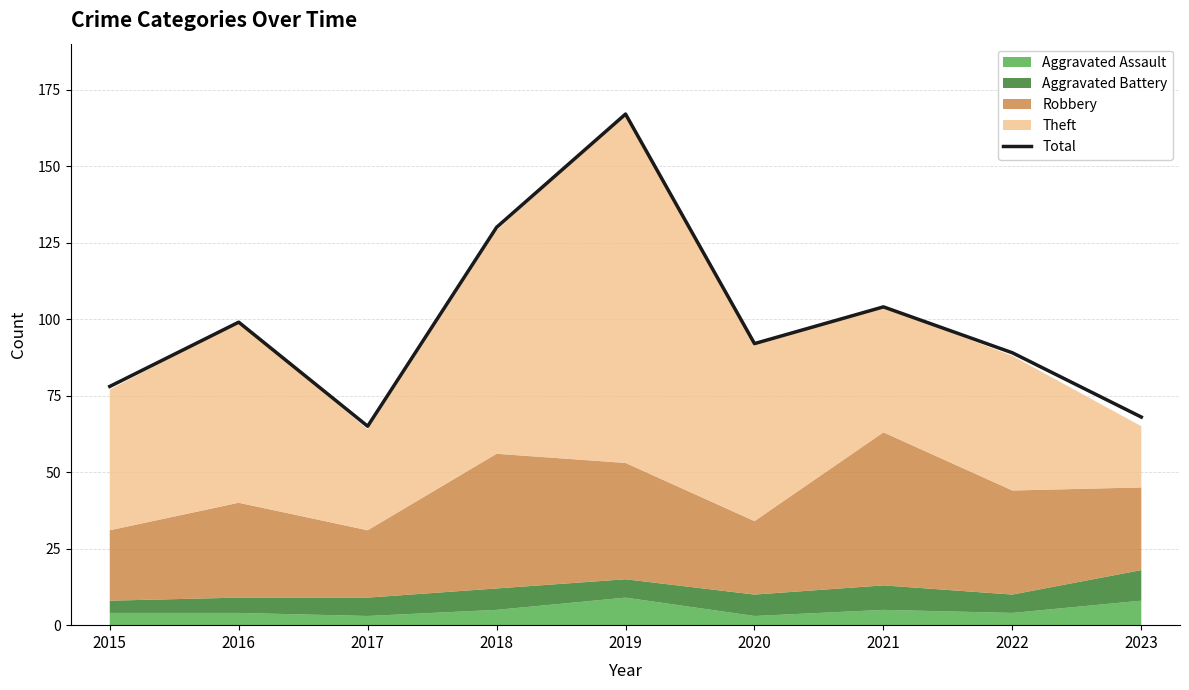

At which category does the chart reach its minimum across all series?

2017